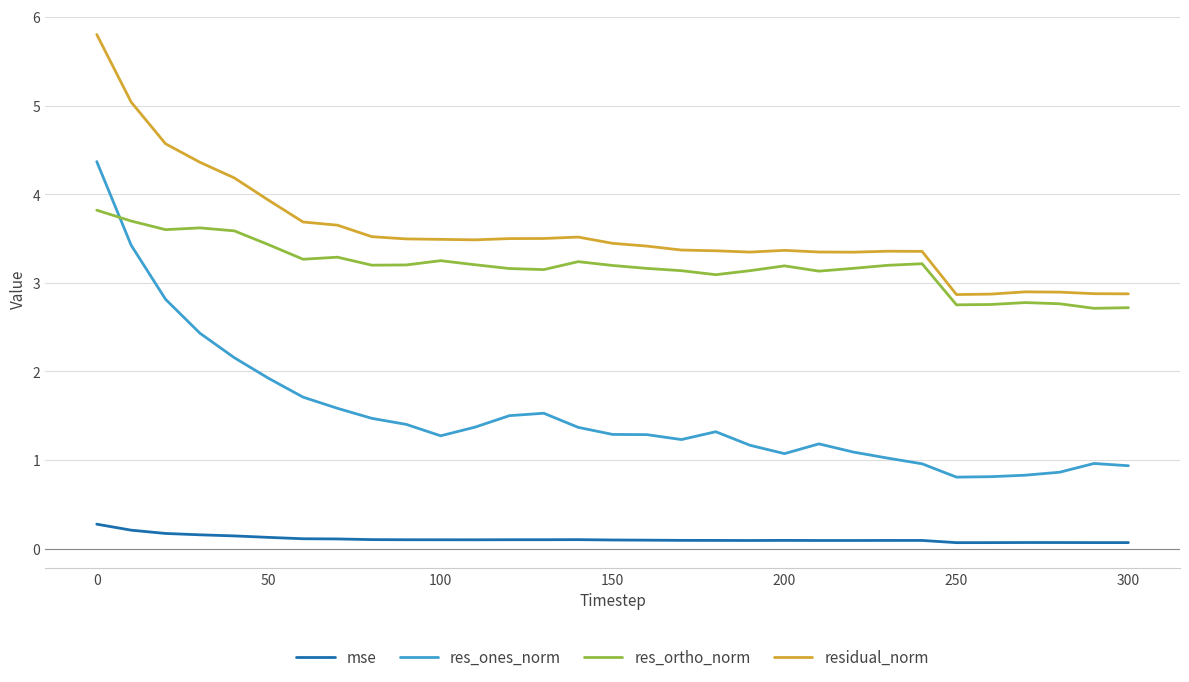

What is the difference between the second highest and second lowest values in the res_ortho_norm series?

1.0